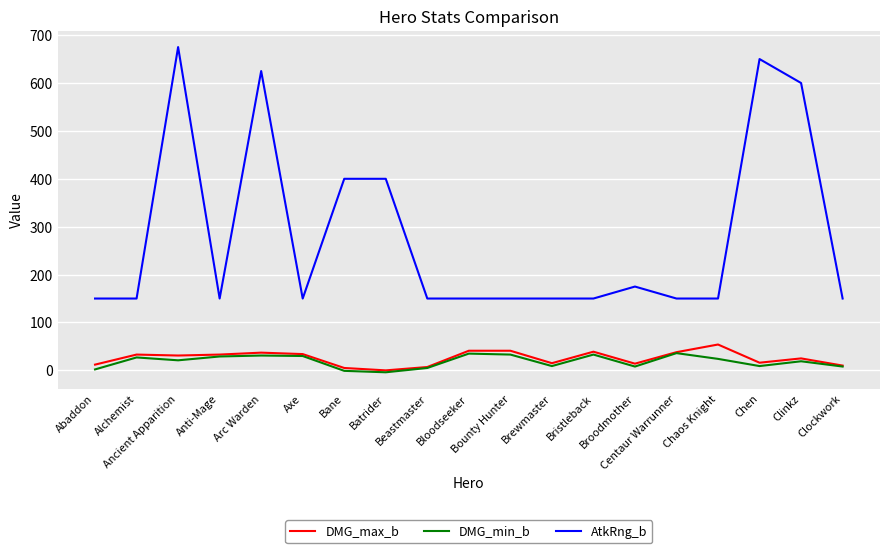

What is the greatest value displayed?

675